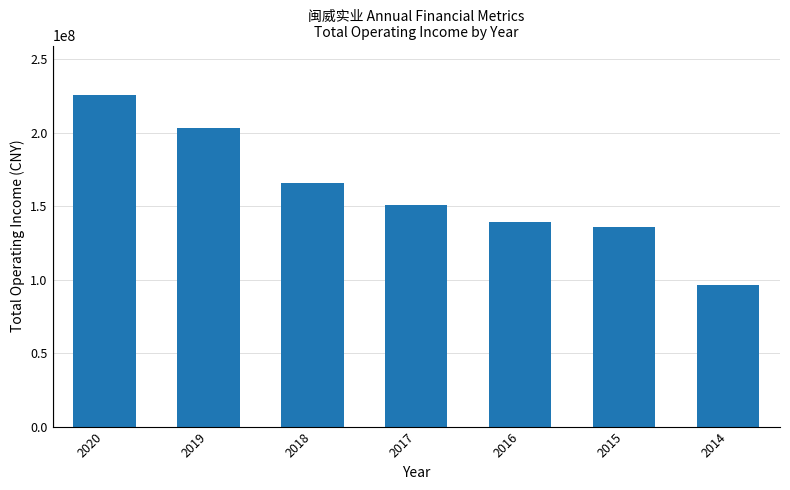

How many distinct data groups are displayed?

1